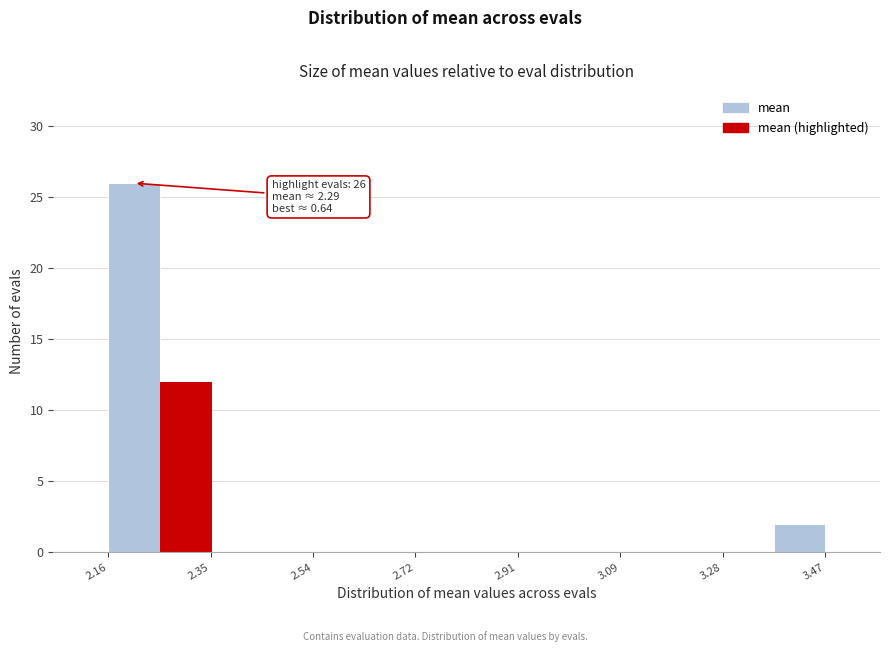

Which range on the x-axis has the tallest bar?

2.16 to 2.26